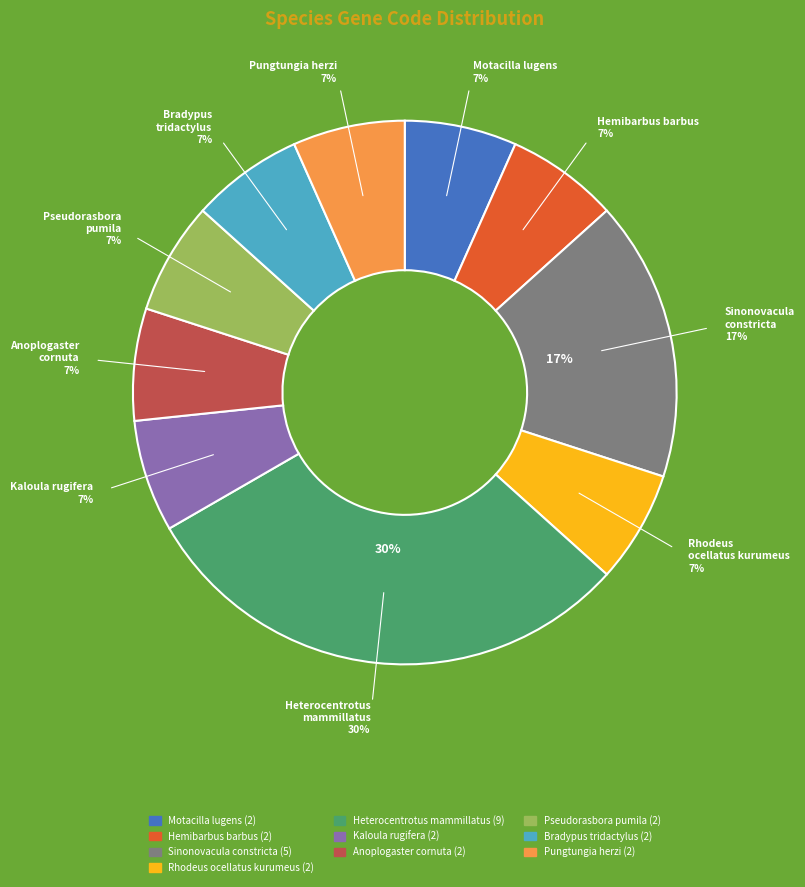

Count the number of slices in the pie.

10